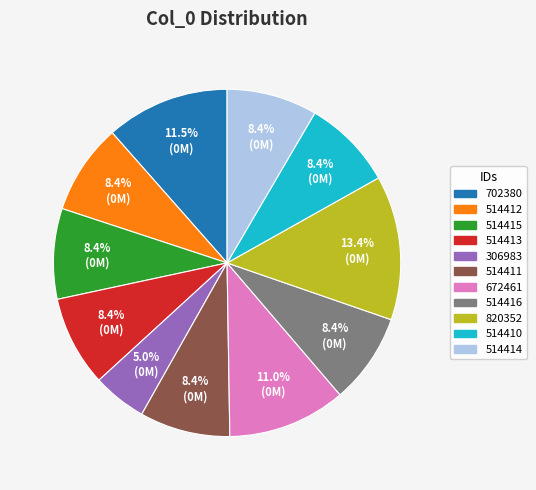

What is the ratio of the value at 514416 to the value at 514413?

1.0